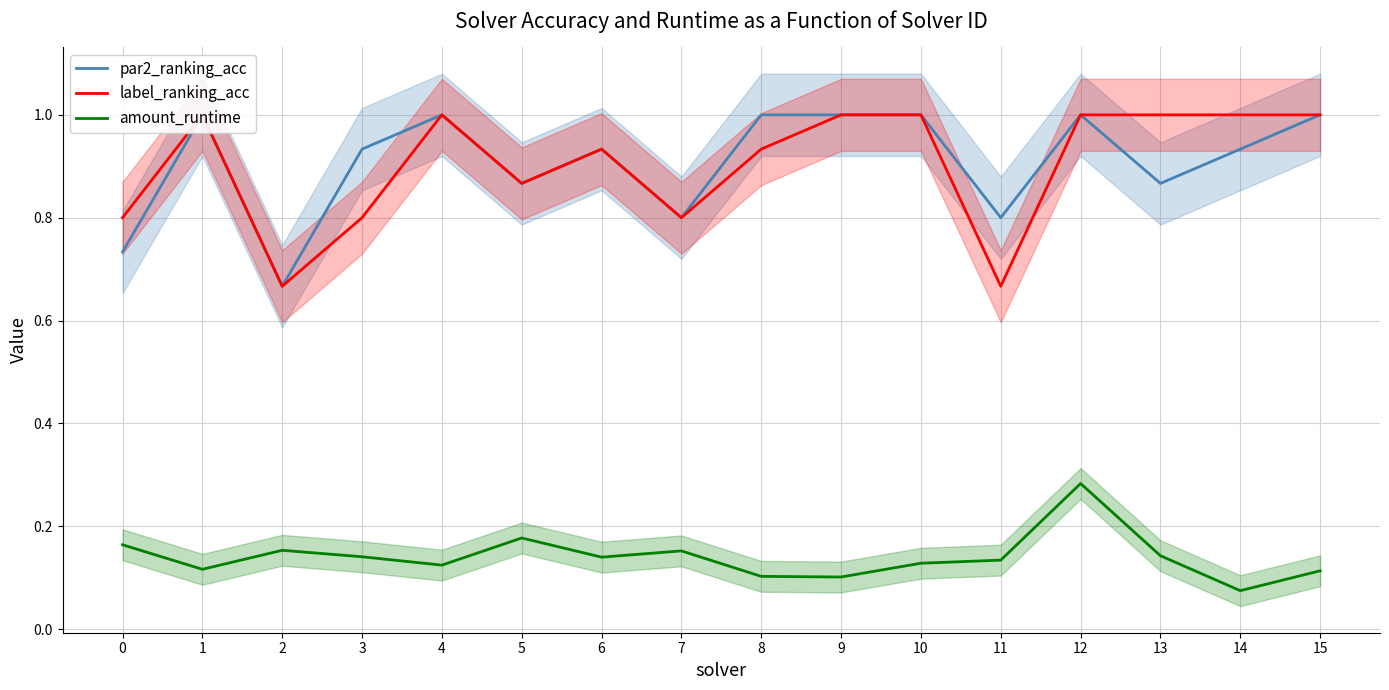

Is this an area chart (filled region under the line)?

No